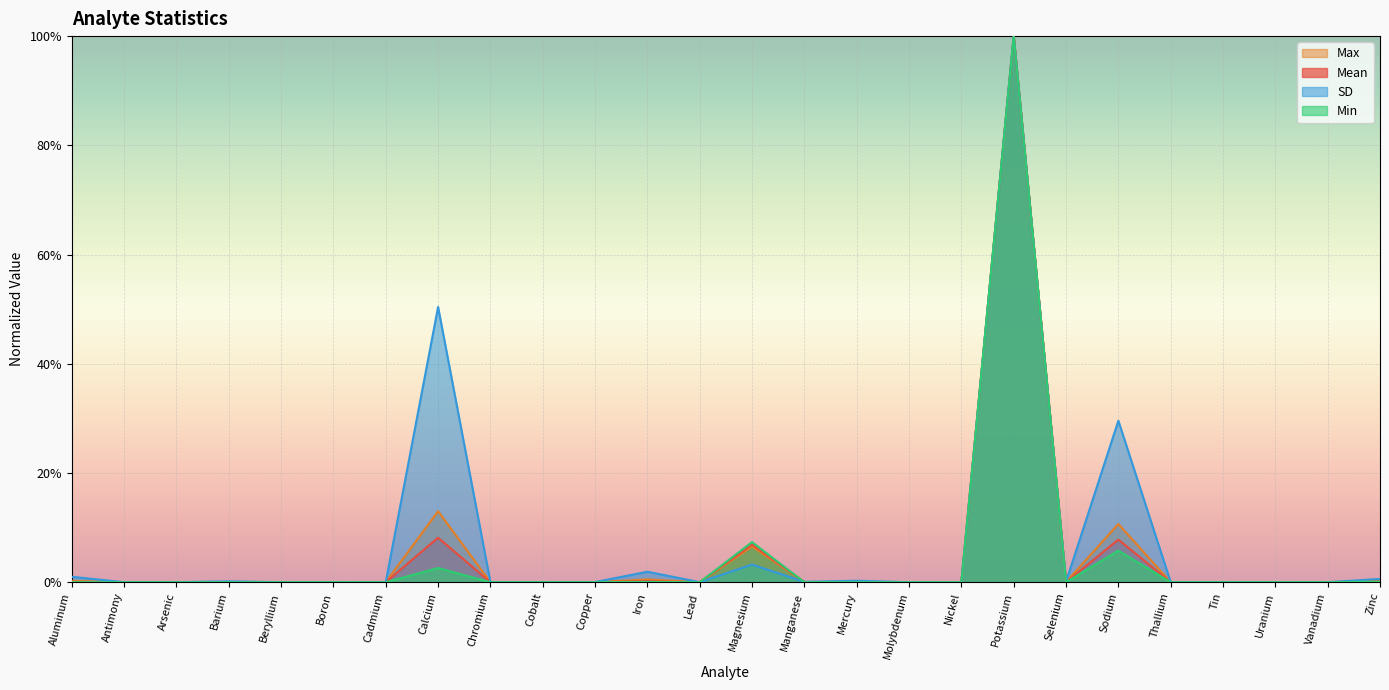

What are all the series names shown in the legend?

Mean, Max, Min, SD